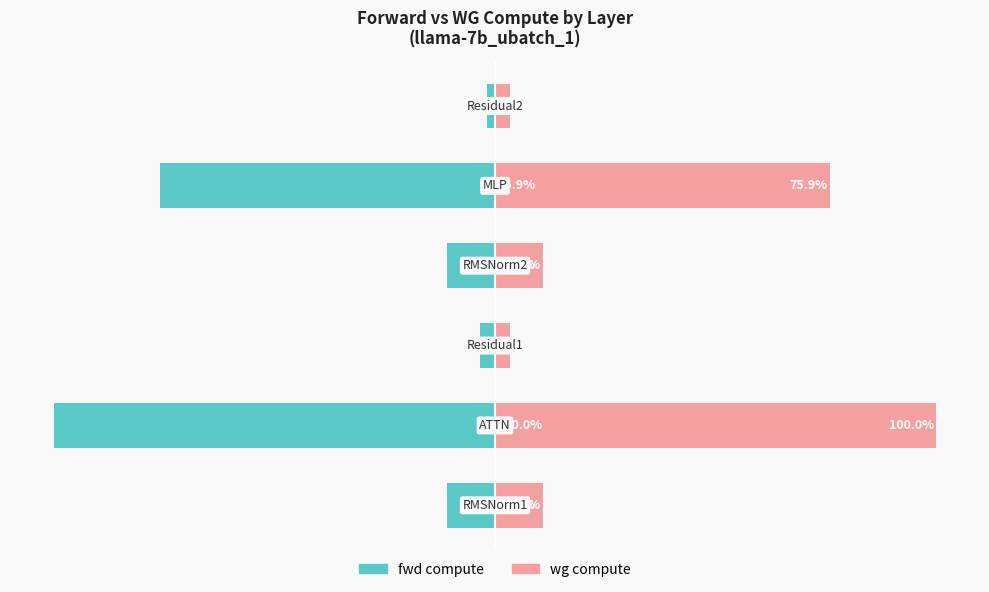

At how many categories does at least one series exceed 31?

2